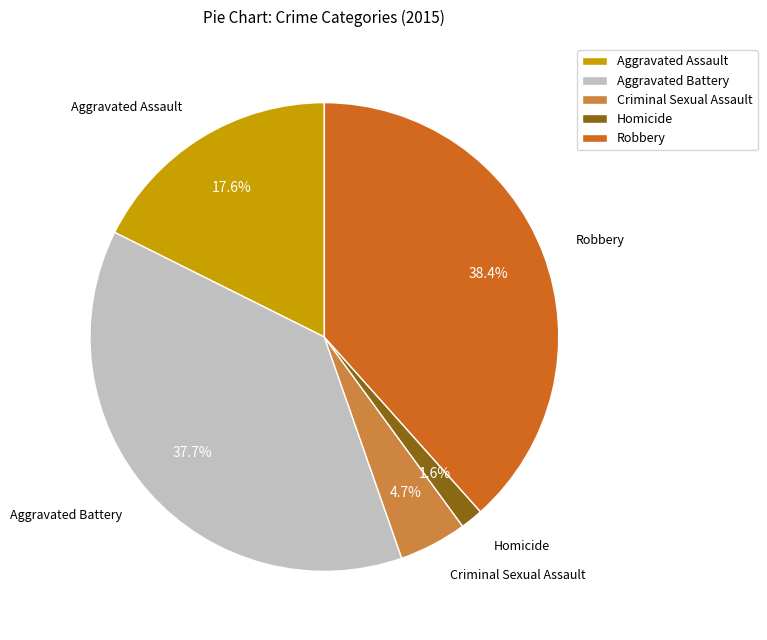

Is there a majority slice in this chart?

No